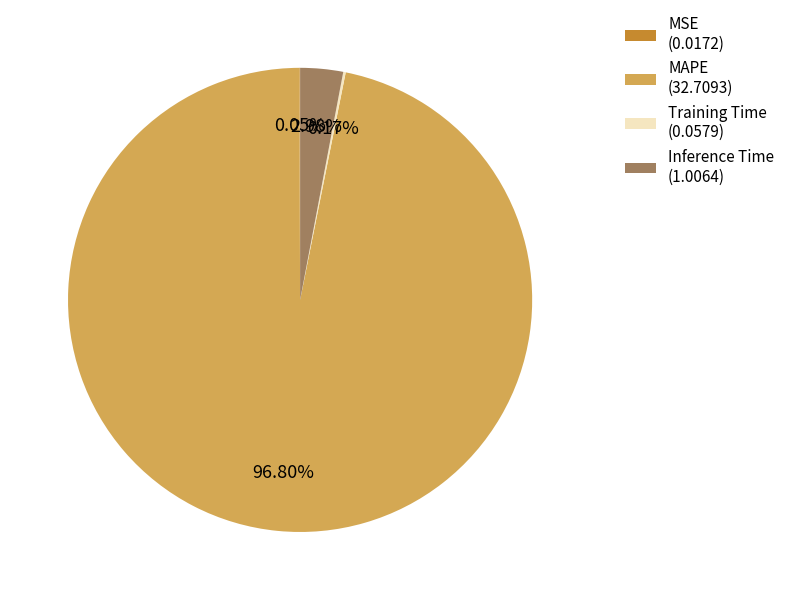

To the nearest percent, what is the difference between the Inference Time and MAPE slice percentages?

94%